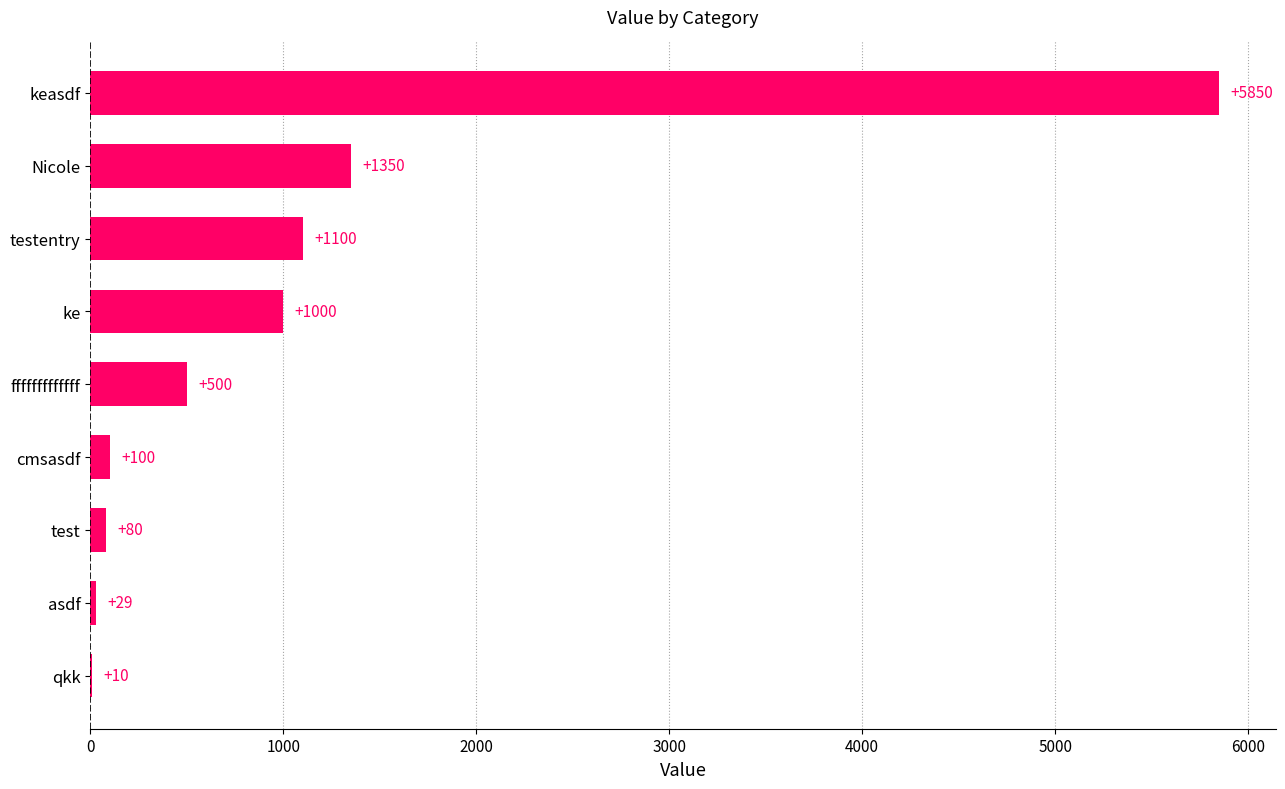

Is it true that the value at test is 80?

True